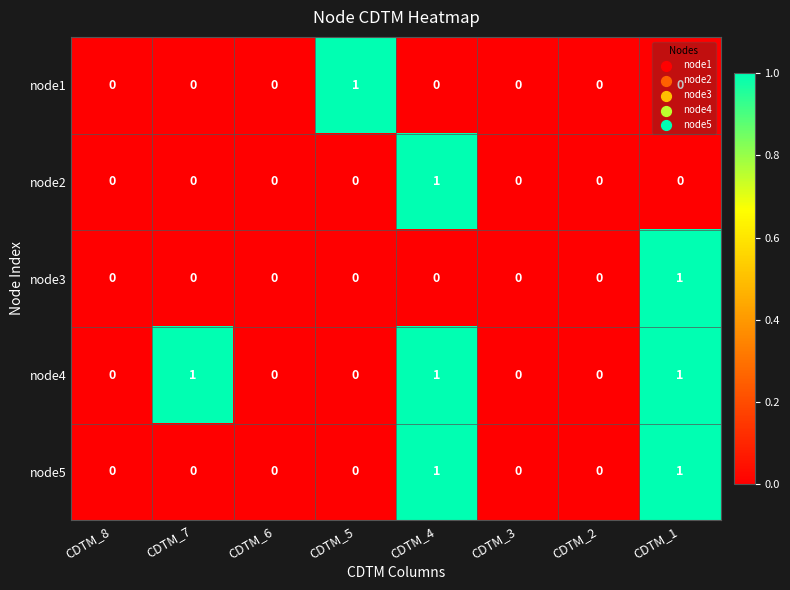

Which series changed the most between CDTM_7 and CDTM_6?

node4